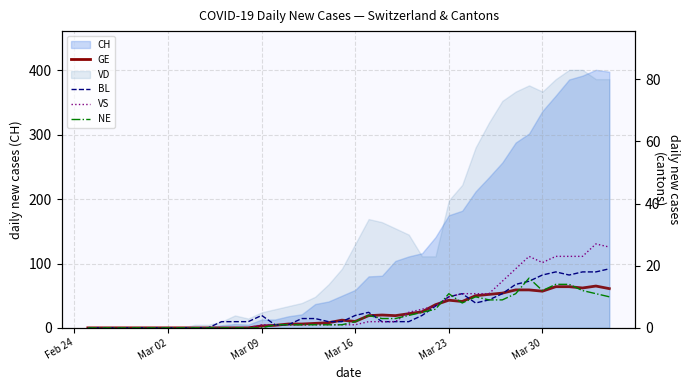

Does the chart display data point markers on the line(s)?

No